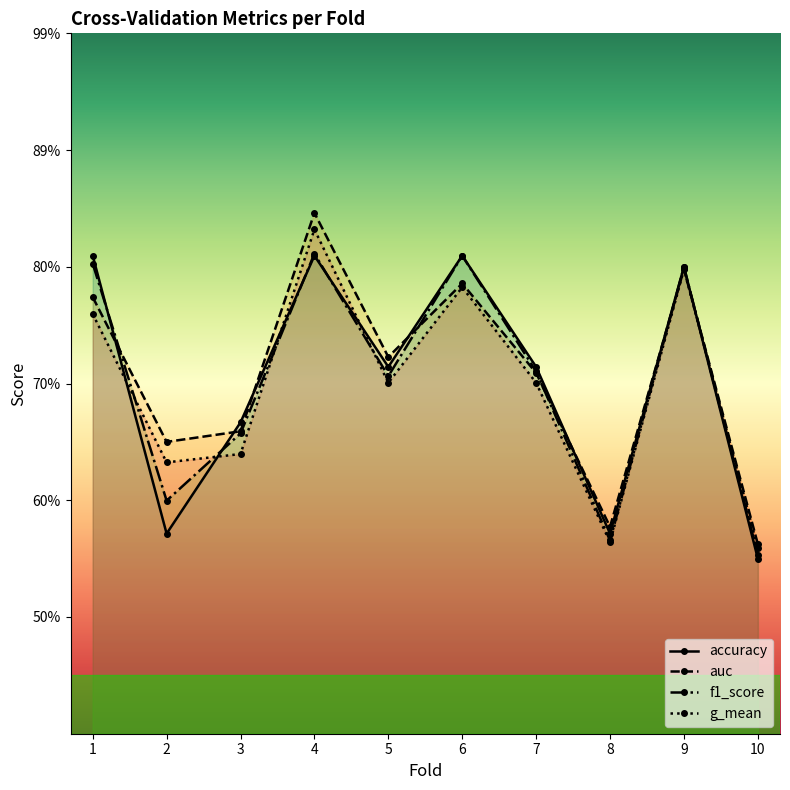

At which label is auc closest to 0?

10